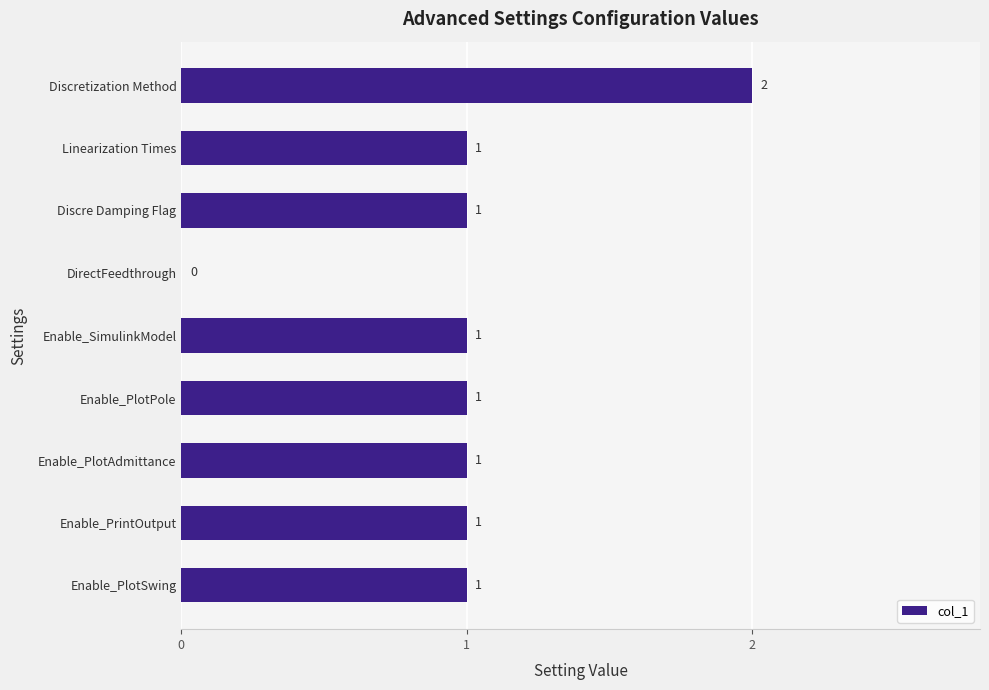

What is the sum of all values?

9